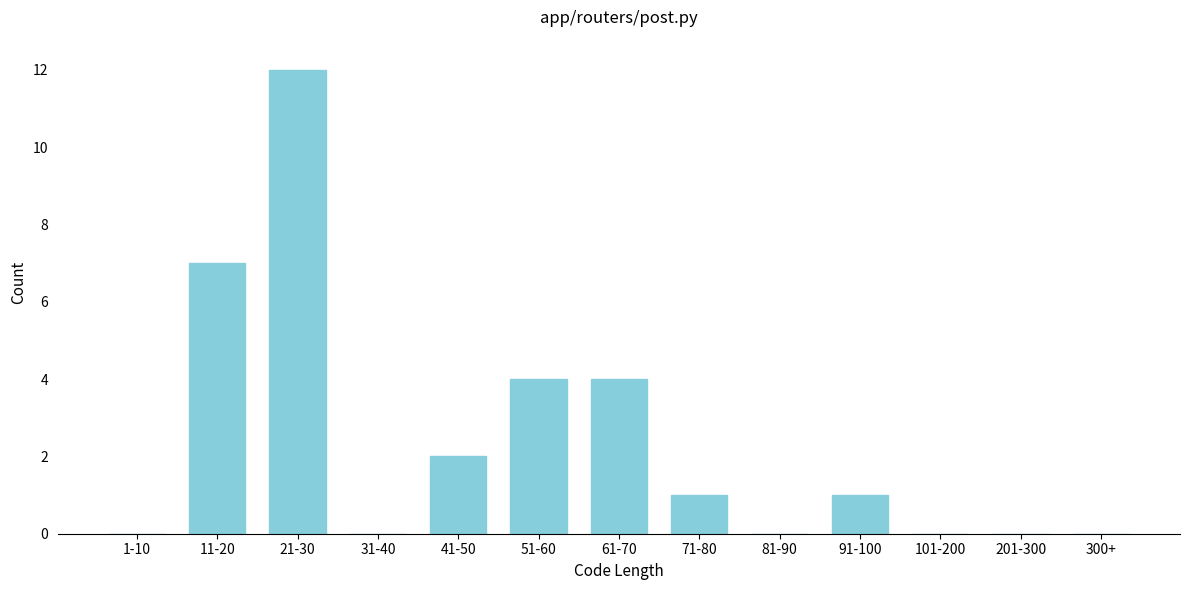

Reading left to right, transcribe all the data shown in this chart.

1-10=0	11-20=7	21-30=12	31-40=0	41-50=2	51-60=4	61-70=4	71-80=1	81-90=0	91-100=1	101-200=0	201-300=0	300+=0